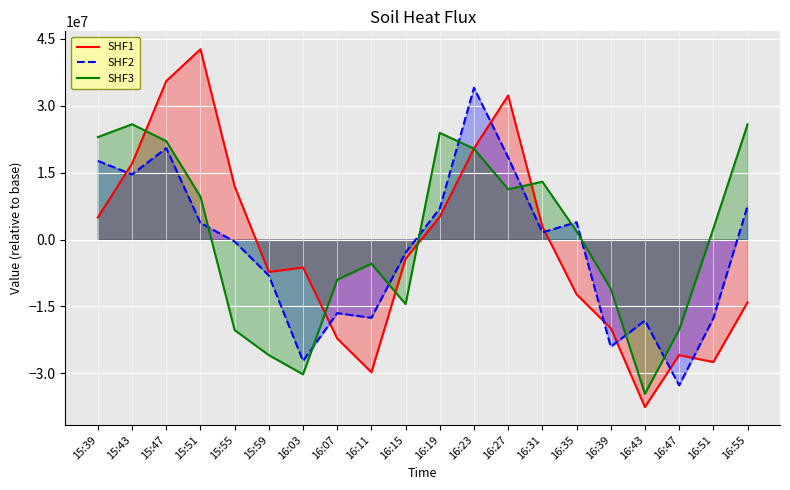

What is the label of the 3rd point from the left?

15:47